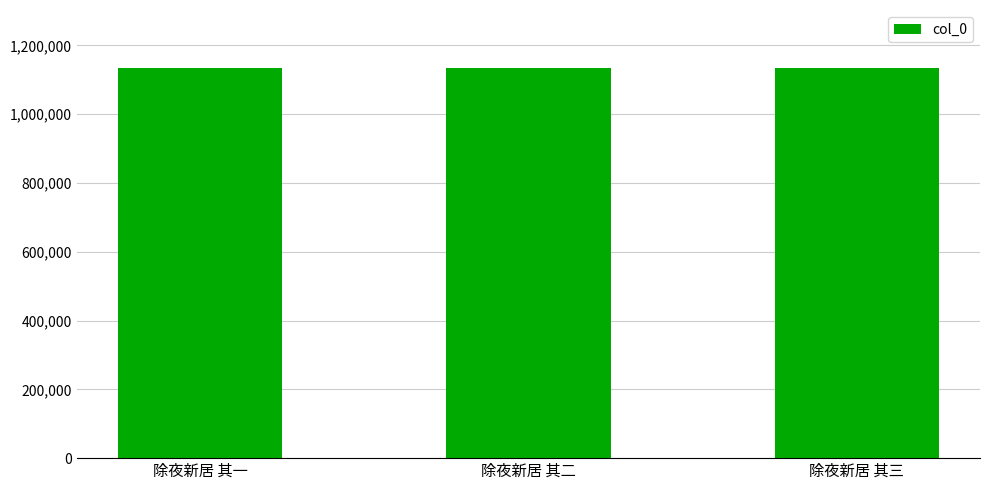

What is the sum of the values at 除夜新居 其二 and 除夜新居 其一?

2266433